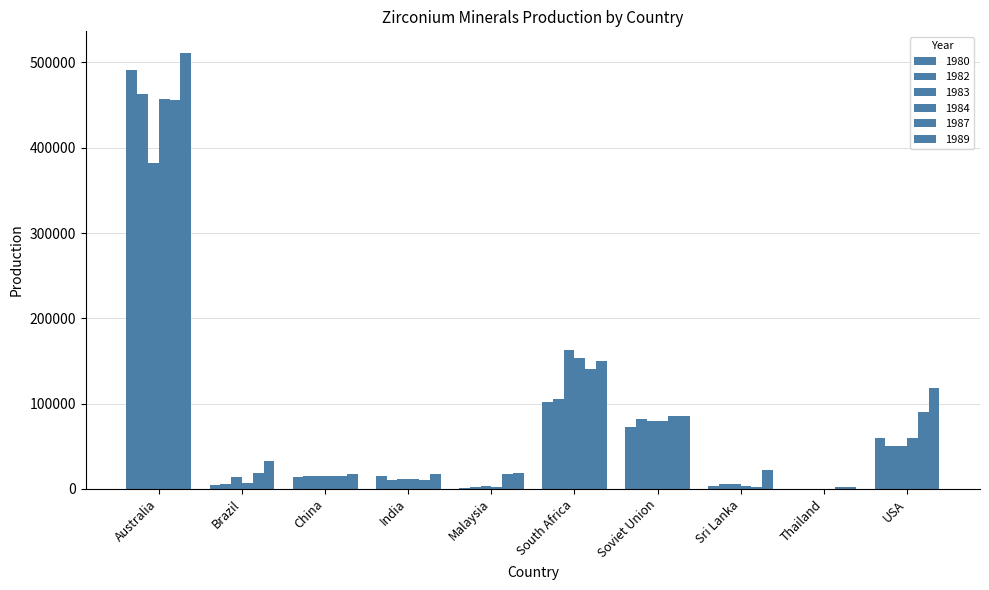

Count the number of categories in the chart.

10